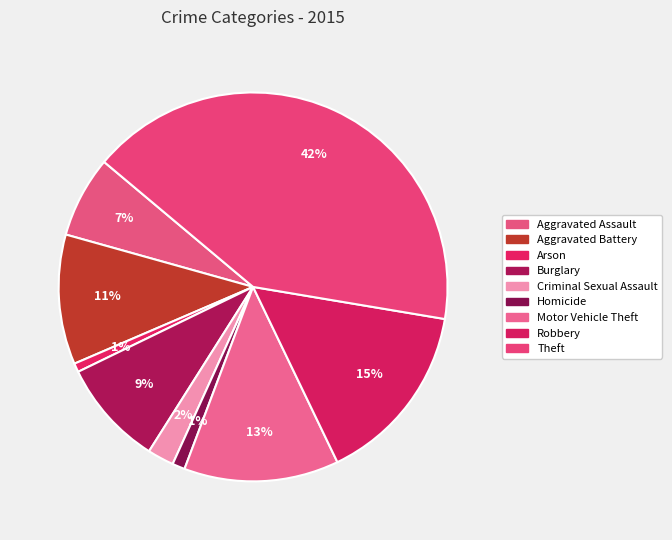

Combined, do Homicide and Theft account for over 50%?

No